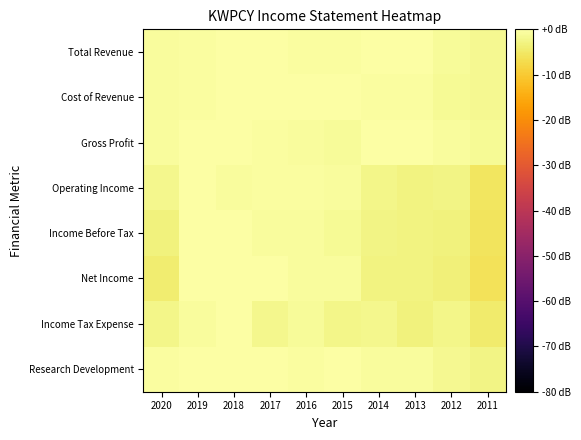

Which category has the lowest value across all series?

2011